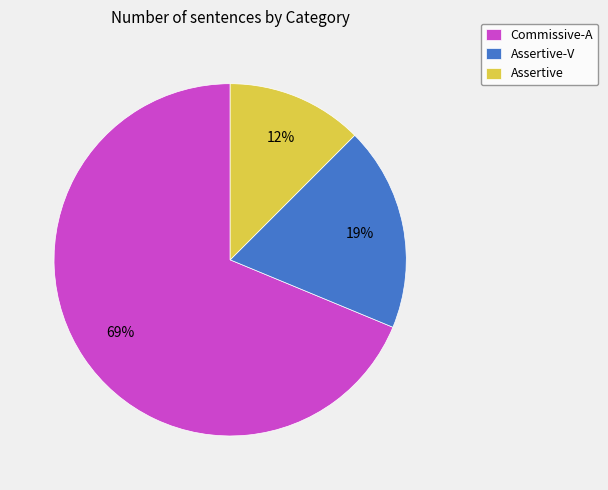

Which slice is the smallest?

Assertive